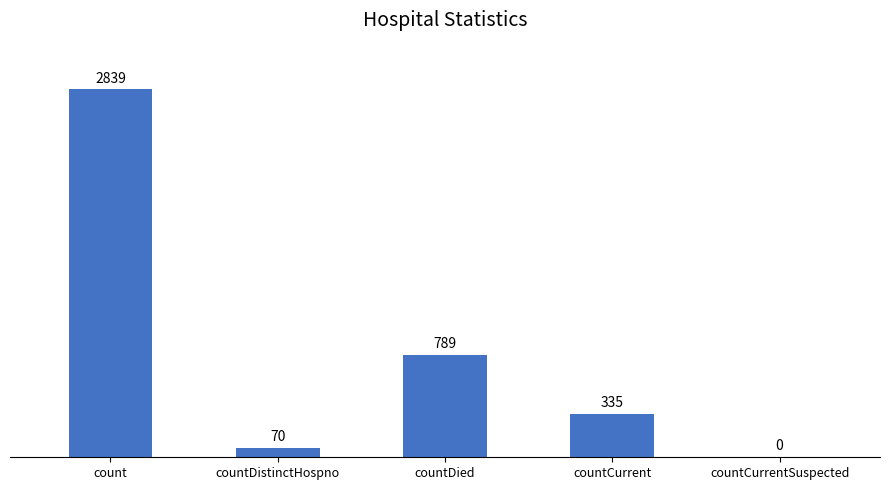

Reading left to right, extract all data points from this chart.

2839	70	789	335	0